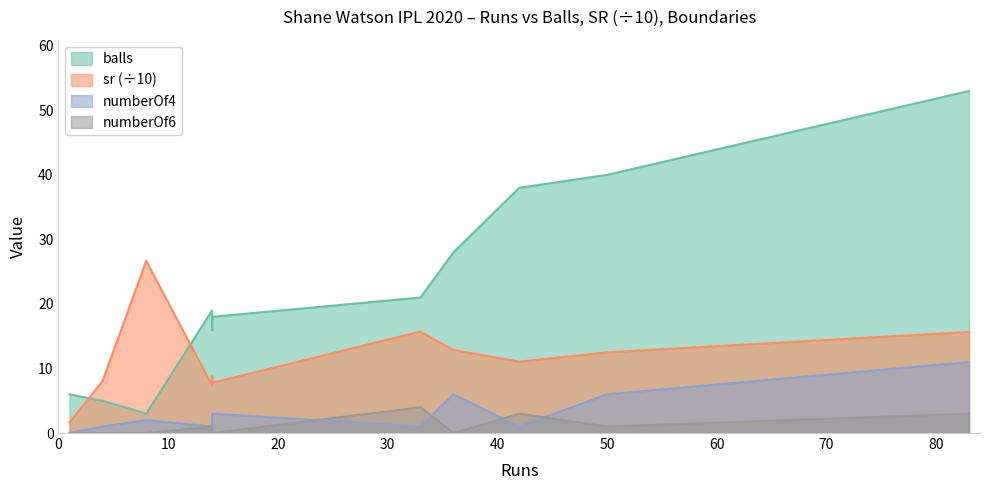

Which series has the largest total across all categories?

balls